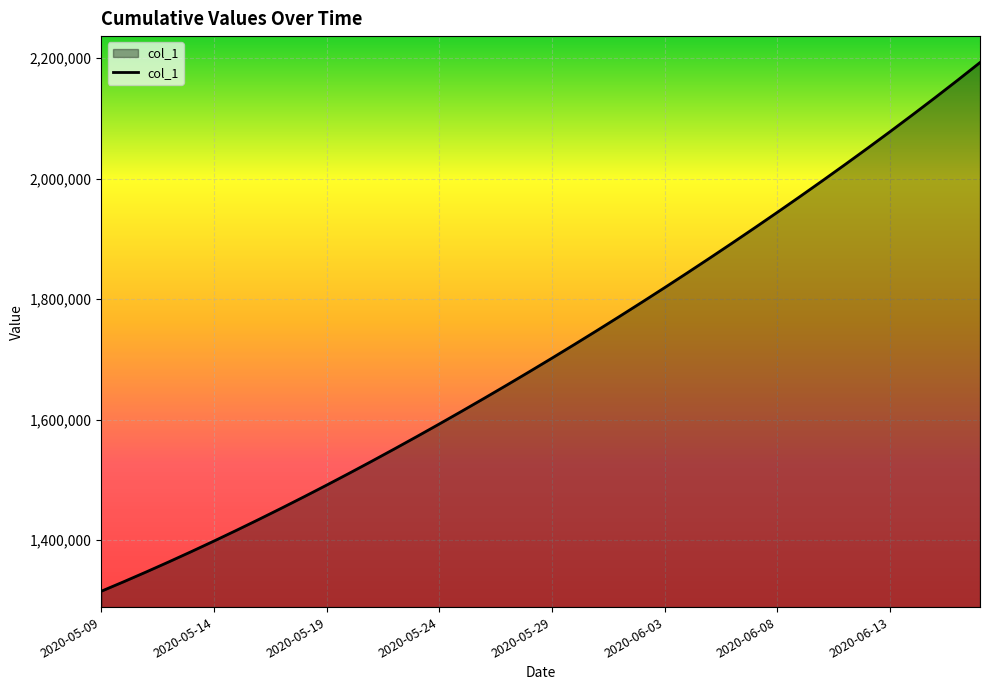

What is the minimum value shown in the chart?

1315099.0